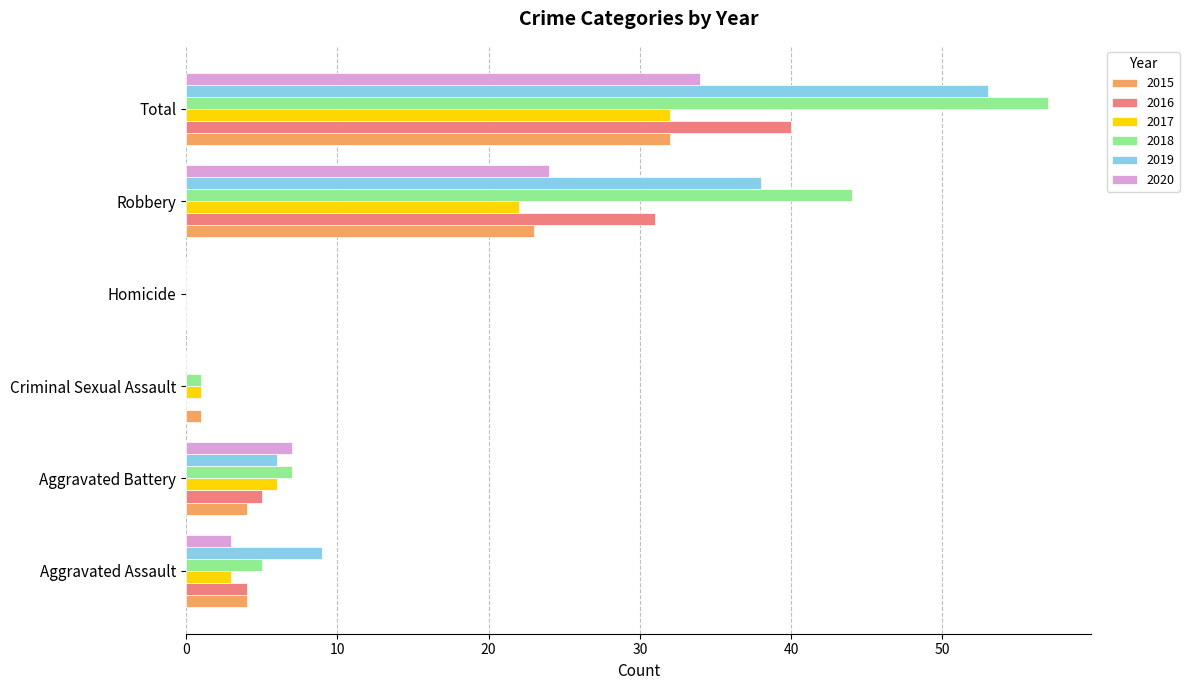

What is the spread (max minus min) of values at Total?

25